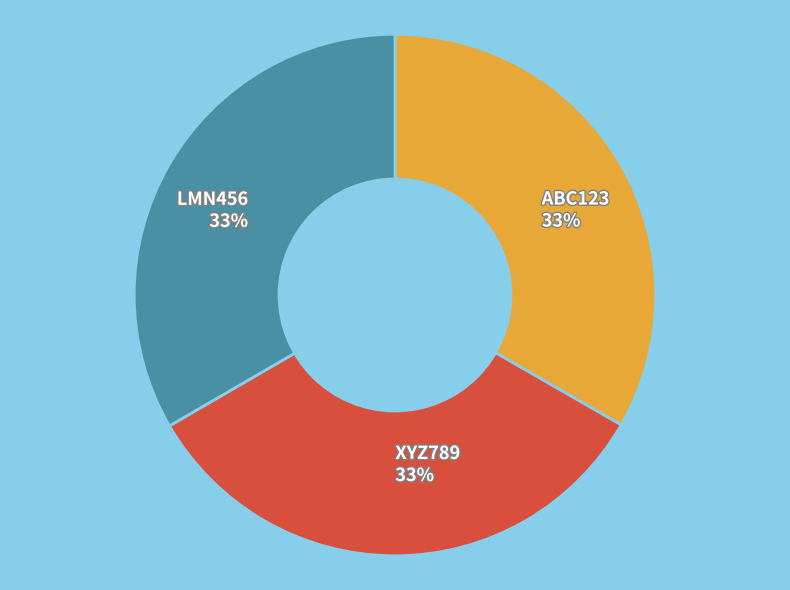

What is the ratio of the value at ABC123 to the value at XYZ789?

1.0